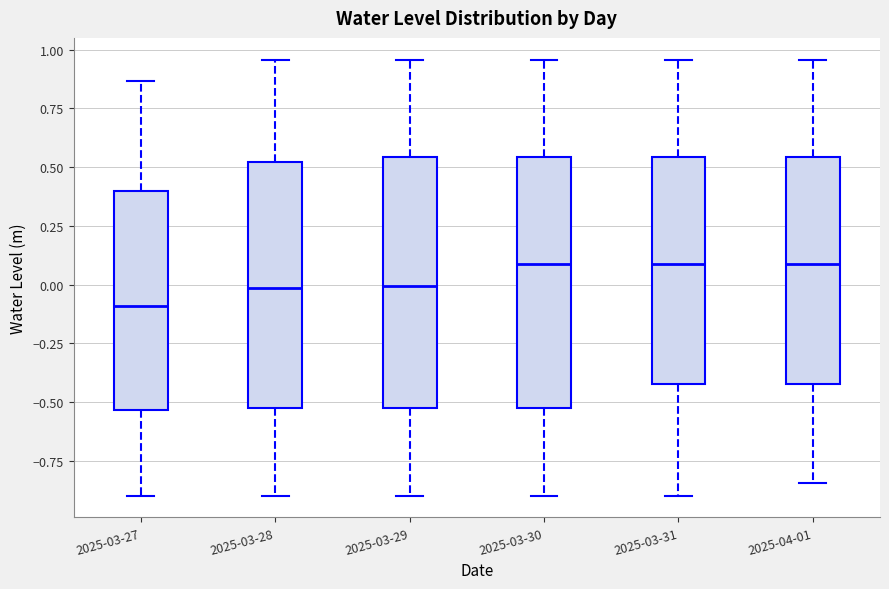

Reading left to right, transcribe this box plot: for each box, give where its median line is, the range the box spans, and where its two whiskers end, as read against the y-axis. The values are not printed on the chart, so give them approximately, as read against the axis.

2025-03-27: median -0.10, box -0.55 to 0.40, whiskers -0.90 to 0.85
2025-03-28: median 0.00, box -0.55 to 0.50, whiskers -0.90 to 0.95
2025-03-29: median 0.00, box -0.55 to 0.55, whiskers -0.90 to 0.95
2025-03-30: median 0.10, box -0.55 to 0.55, whiskers -0.90 to 0.95
2025-03-31: median 0.10, box -0.40 to 0.55, whiskers -0.90 to 0.95
2025-04-01: median 0.10, box -0.40 to 0.55, whiskers -0.85 to 0.95